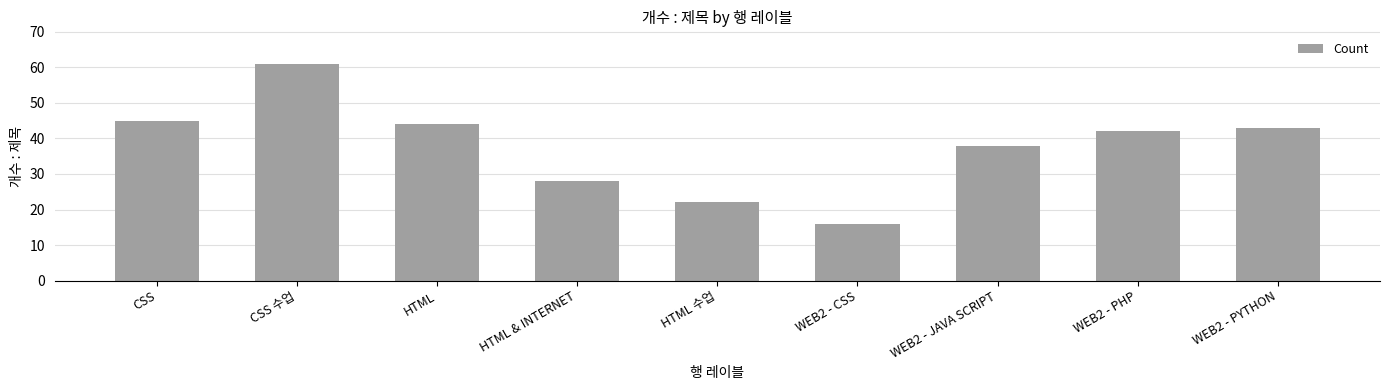

What is the average value?

38